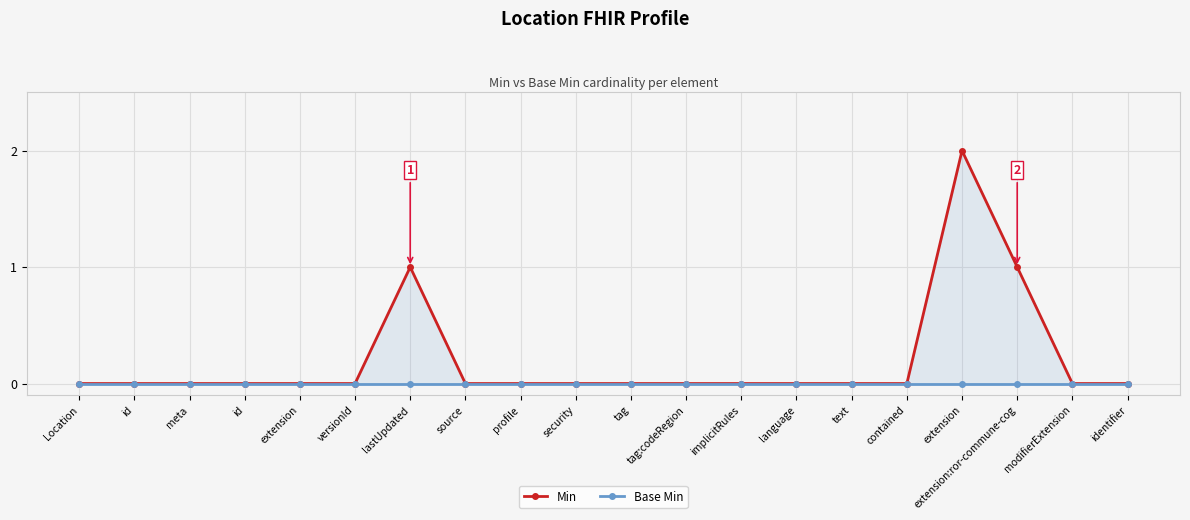

True or false: Base Min and Min intersect in this chart.

False